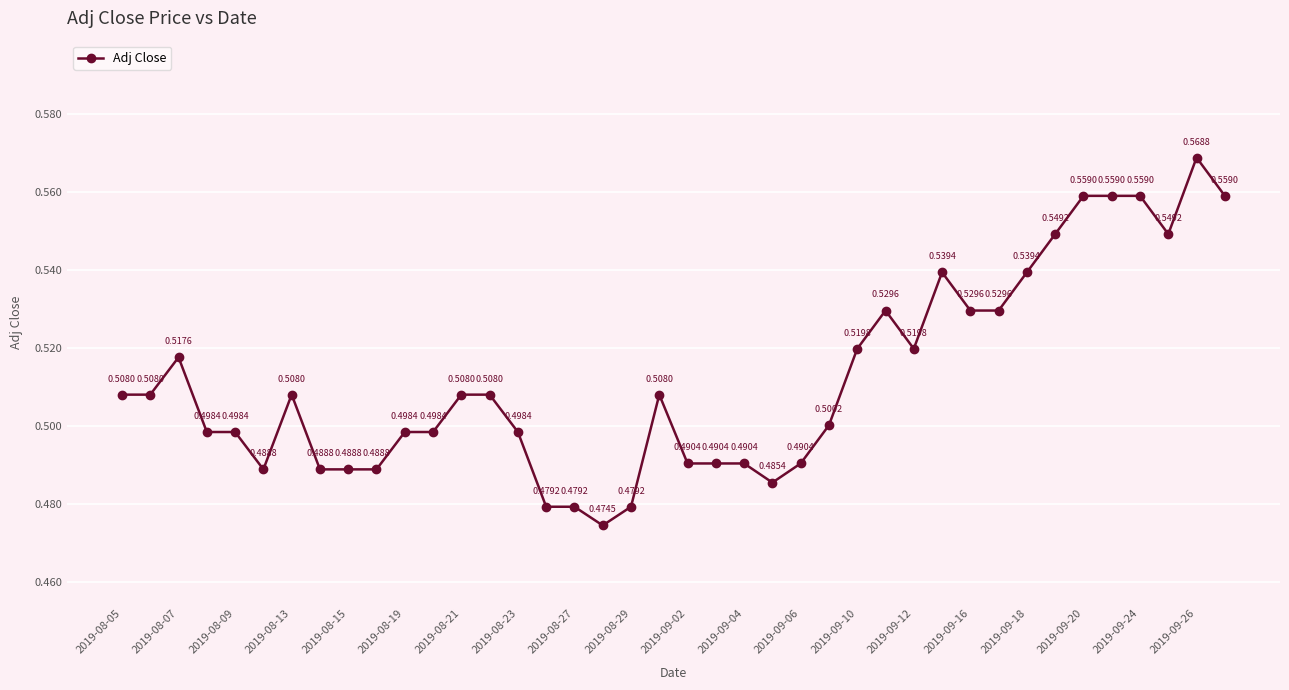

What is the sum of all values?

20.5